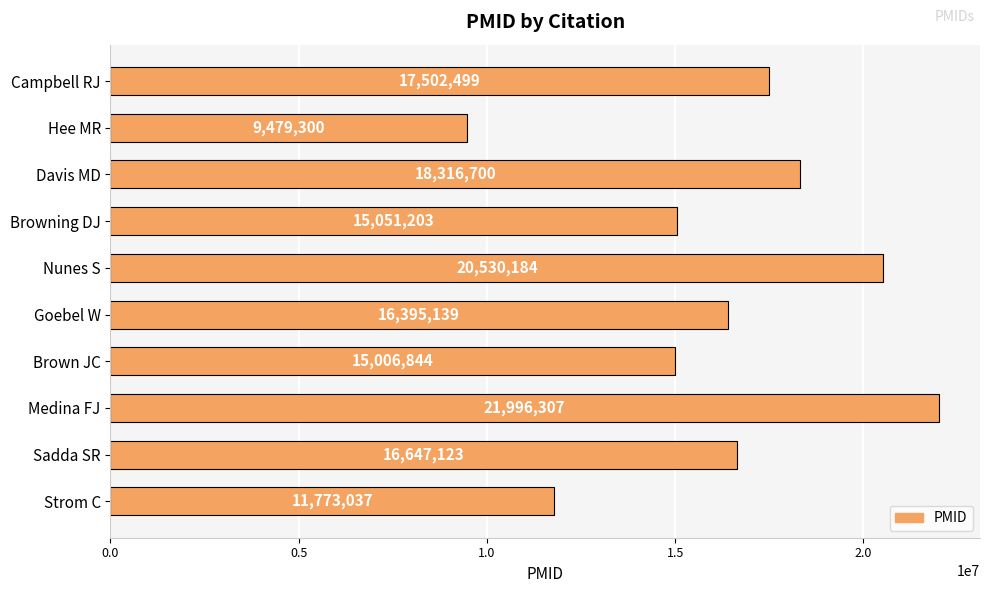

Reading bottom to top, transcribe all the data shown in this chart.

Strom C=11773037	Sadda SR=16647123	Medina FJ=21996307	Brown JC=15006844	Goebel W=16395139	Nunes S=20530184	Browning DJ=15051203	Davis MD=18316700	Hee MR=9479300	Campbell RJ=17502499